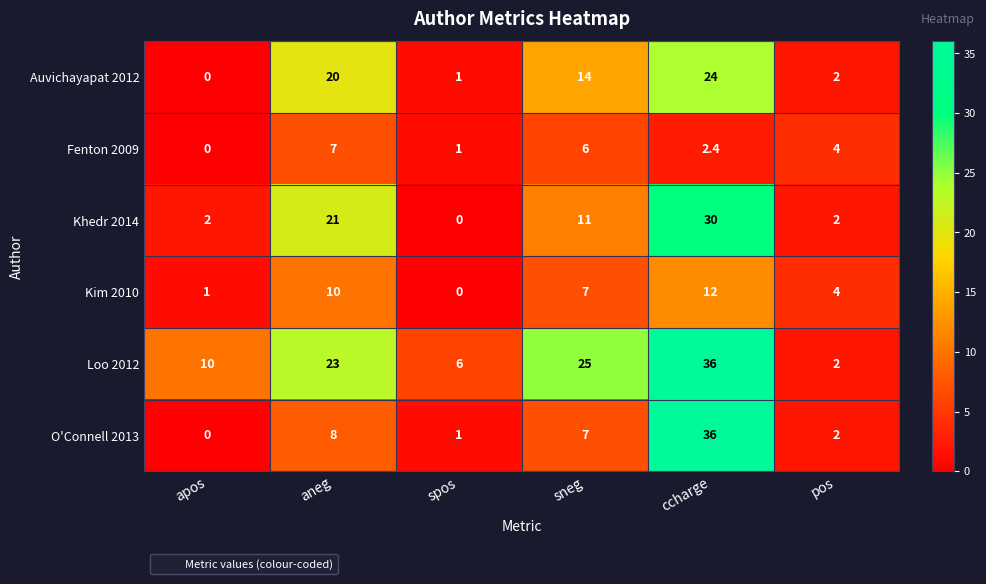

What is the sum of the Loo 2012 values at apos and spos?

16.0